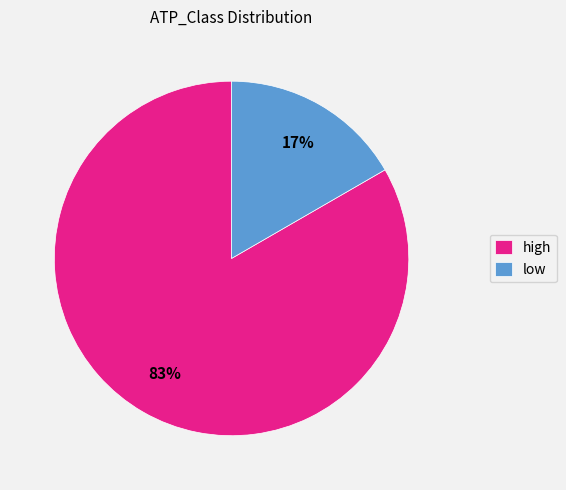

Count the number of slices in the pie.

2